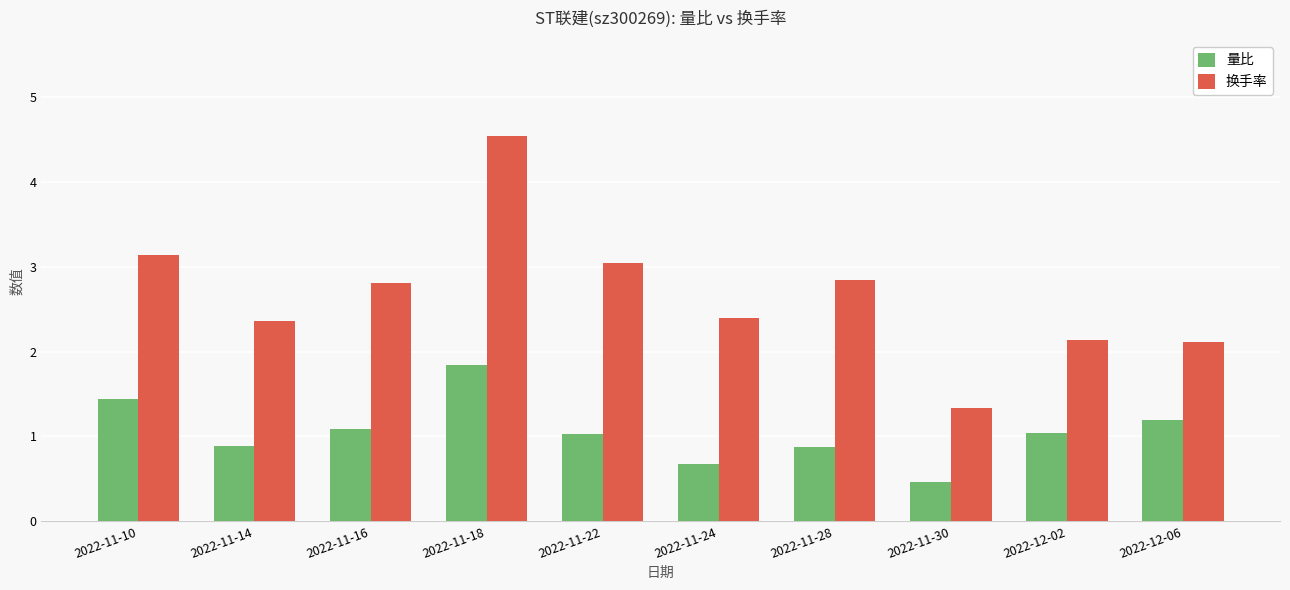

What are all the series names shown in the legend?

量比, 换手率